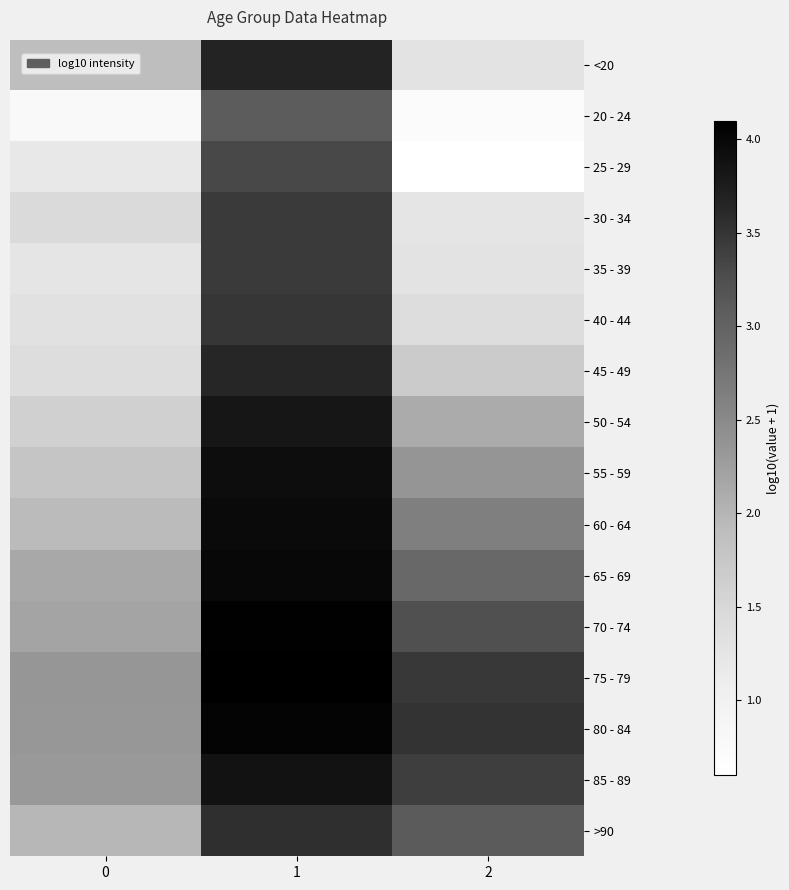

What is the greatest value displayed?

4.1